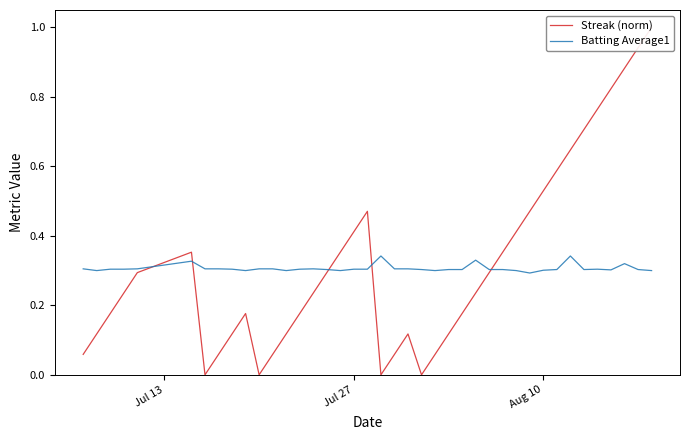

Which series has the largest total across all categories?

Streak (norm)